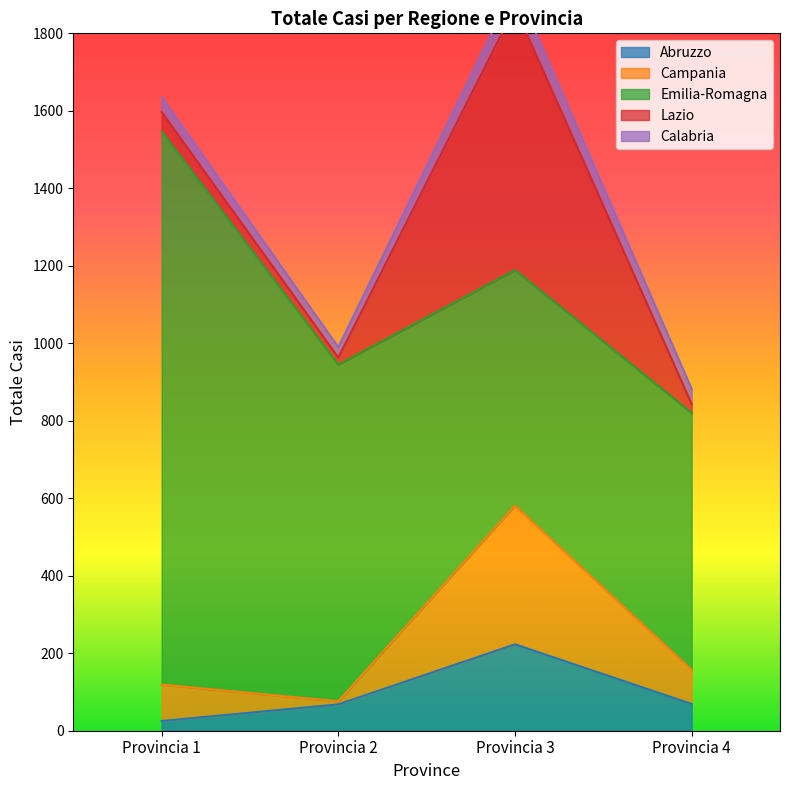

True or false: Emilia-Romagna and Campania intersect in this chart.

False